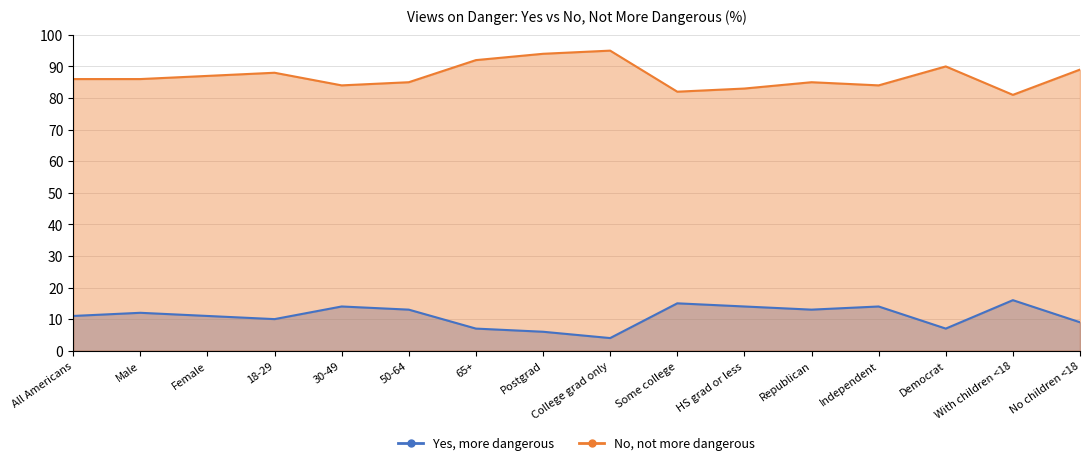

Which category has the lowest value in the No, not more dangerous series?

With children <18